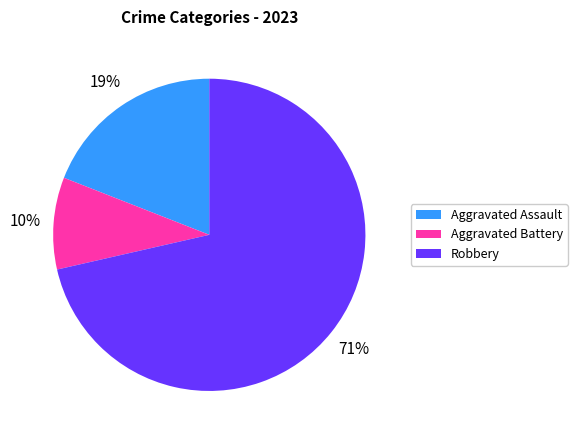

Rank the categories by value from lowest to highest.

Aggravated Battery, Aggravated Assault, Robbery